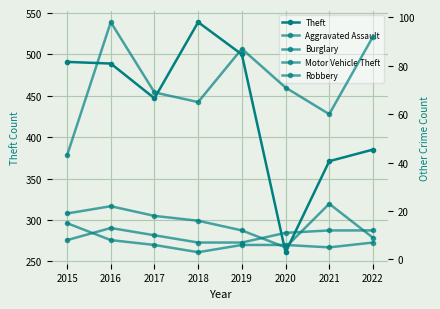

At how many categories does at least one series exceed 167?

8